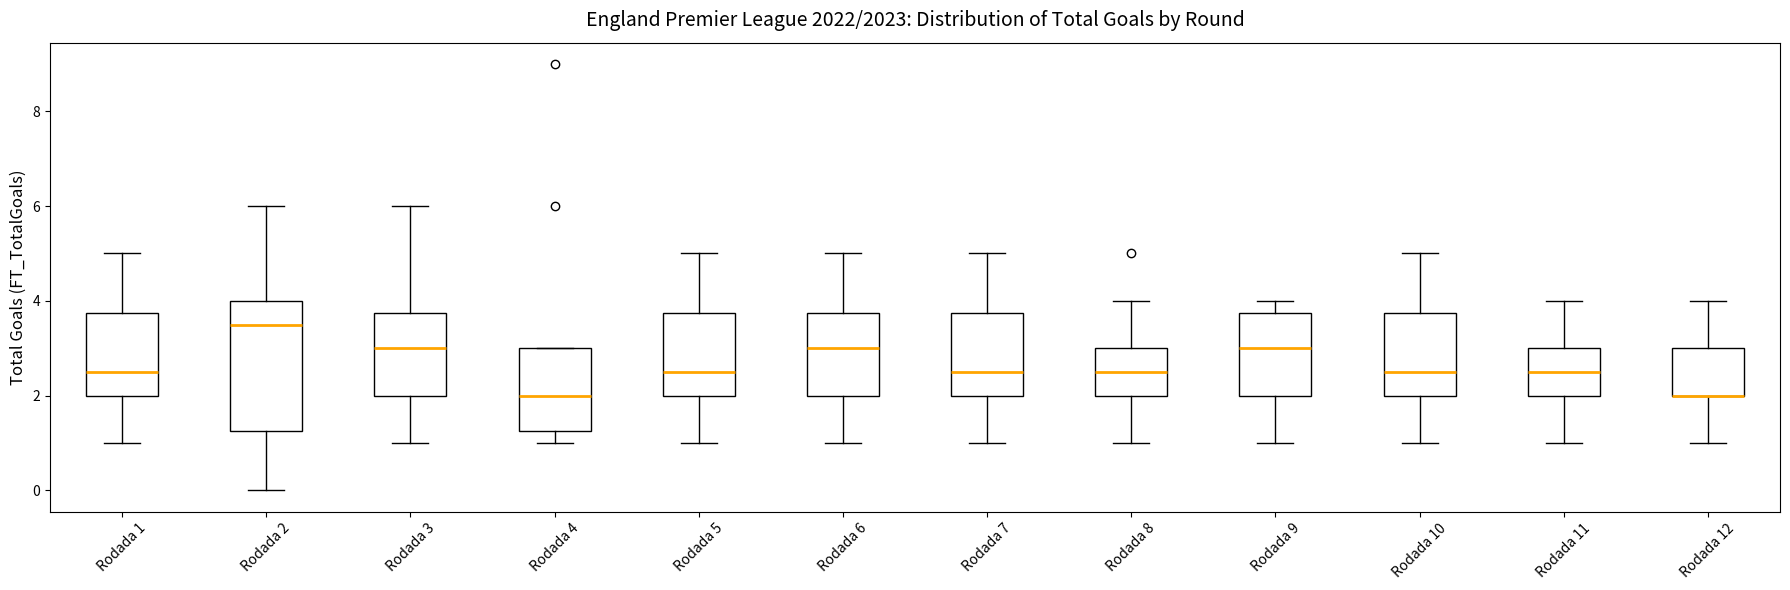

Reading left to right, transcribe this box plot: for each box, give where its median line is, the range the box spans, and where its two whiskers end, as read against the y-axis. The values are not printed on the chart, so give them approximately, as read against the axis.

Rodada 1: median 2.6, box 2.0 to 3.8, whiskers 1.0 to 5.0
Rodada 2: median 3.6, box 1.2 to 4.0, whiskers 0.0 to 6.0
Rodada 3: median 3.0, box 2.0 to 3.8, whiskers 1.0 to 6.0
Rodada 4: median 2.0, box 1.2 to 3.0, whiskers 1.0 to 3.0
Rodada 5: median 2.6, box 2.0 to 3.8, whiskers 1.0 to 5.0
Rodada 6: median 3.0, box 2.0 to 3.8, whiskers 1.0 to 5.0
Rodada 7: median 2.6, box 2.0 to 3.8, whiskers 1.0 to 5.0
Rodada 8: median 2.6, box 2.0 to 3.0, whiskers 1.0 to 4.0
Rodada 9: median 3.0, box 2.0 to 3.8, whiskers 1.0 to 4.0
Rodada 10: median 2.6, box 2.0 to 3.8, whiskers 1.0 to 5.0
Rodada 11: median 2.6, box 2.0 to 3.0, whiskers 1.0 to 4.0
Rodada 12: median 2.0 (drawn on the box's lower edge), box 2.0 to 3.0, whiskers 1.0 to 4.0